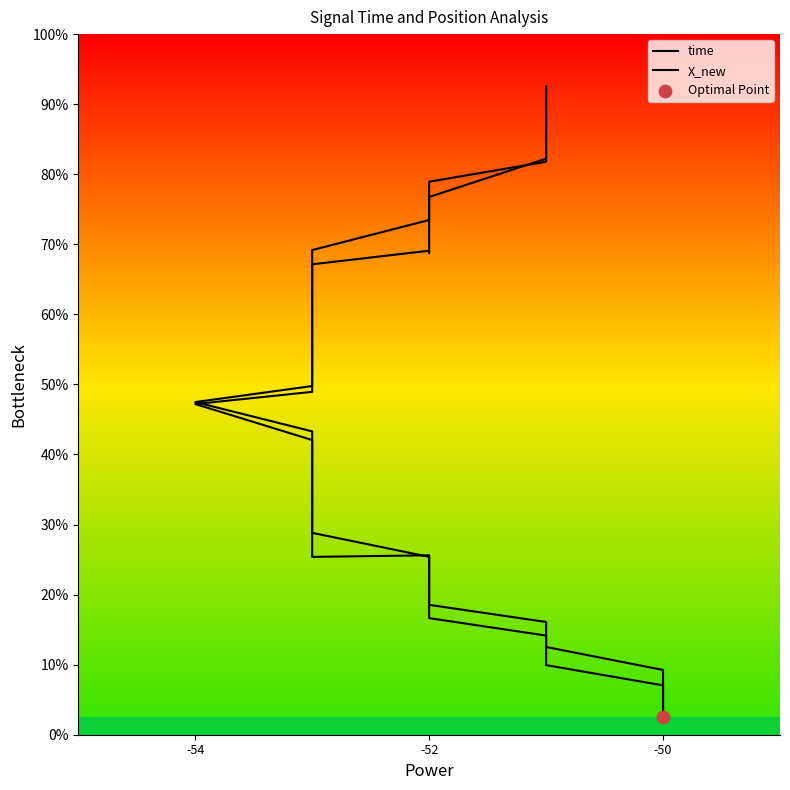

At how many categories does at least one series exceed 5?

30